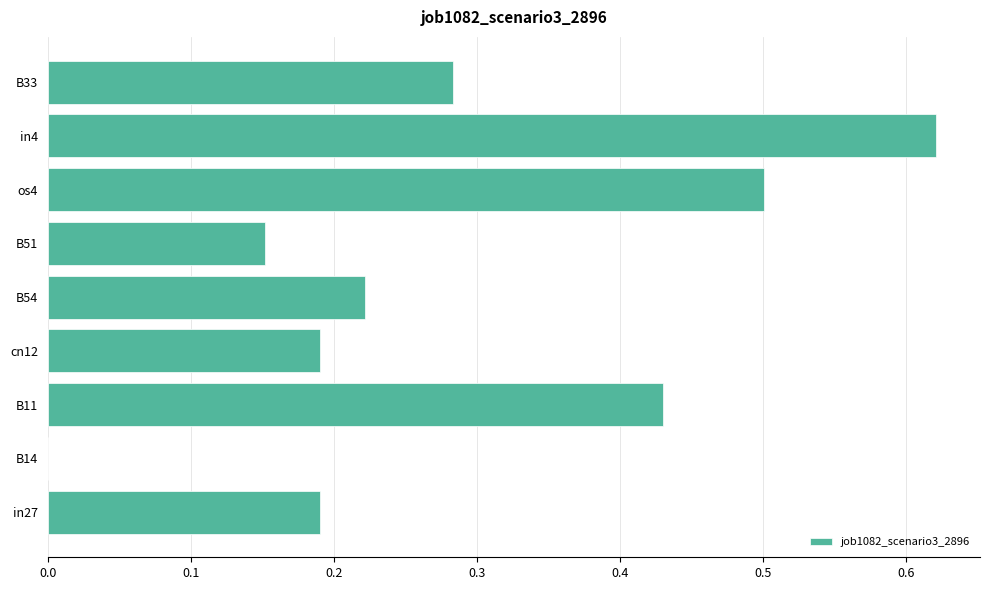

True or false: the data shows 0.7 at B11.

False